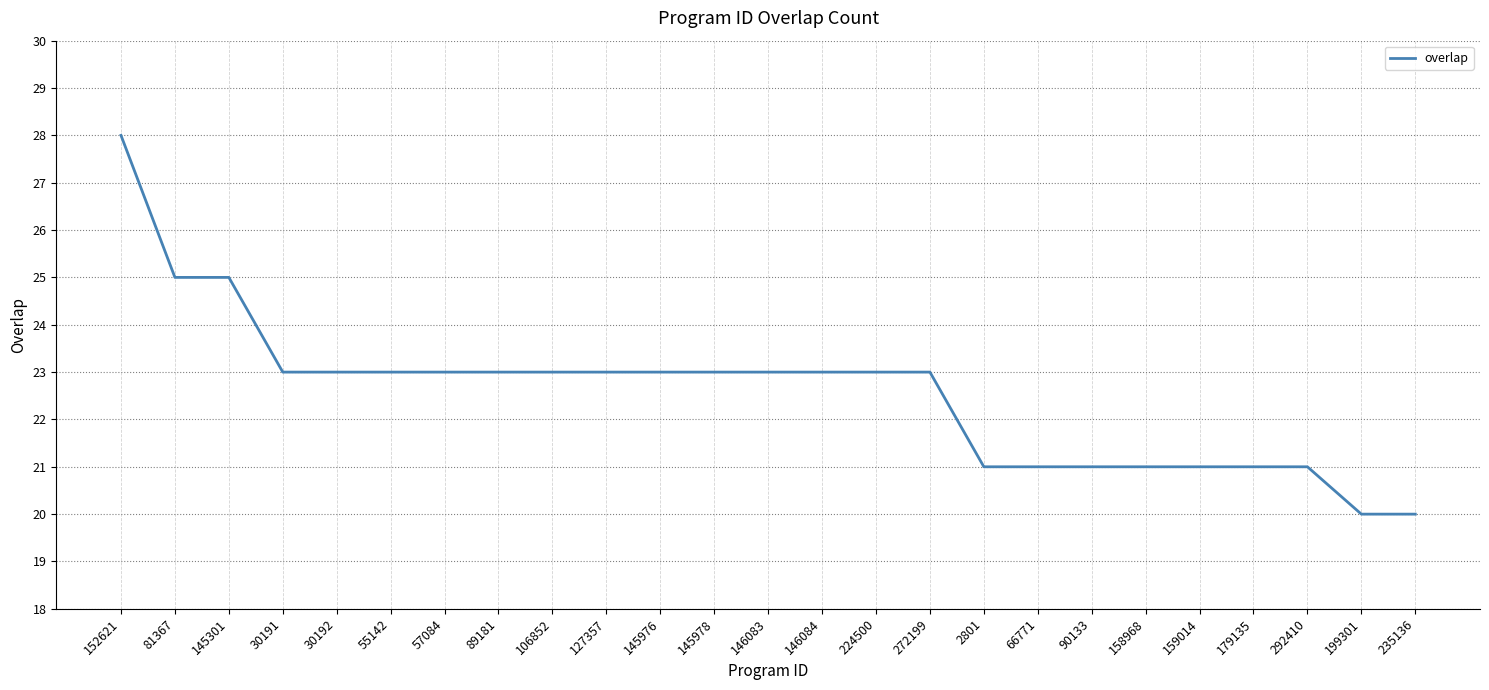

Which has a higher value, 158968 or 89181?

89181